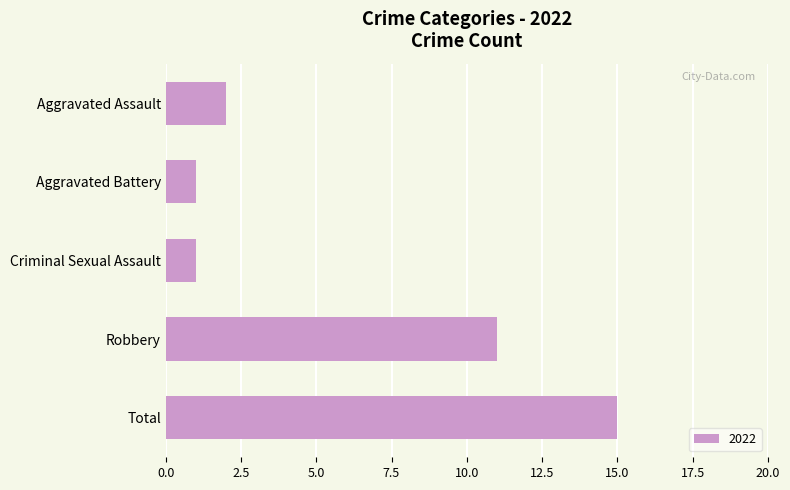

What is the average value?

6